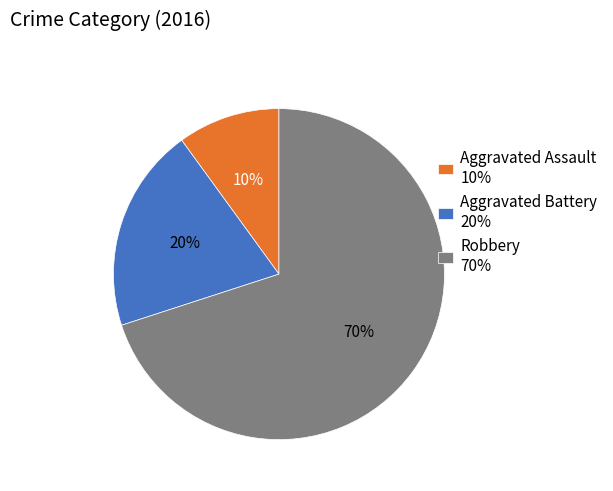

How many segments does this pie chart have?

3